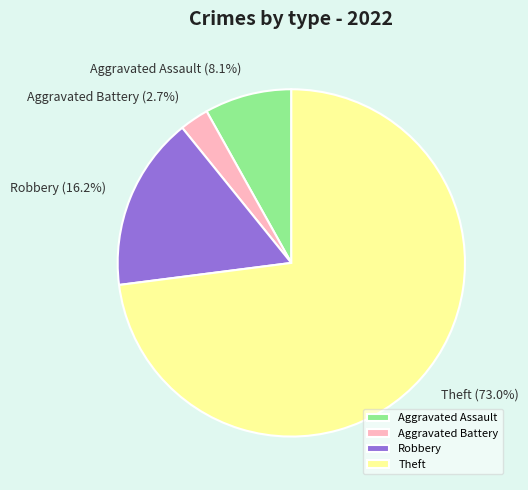

Approximately how many times larger is the value at Aggravated Battery compared to Aggravated Assault?

0.3